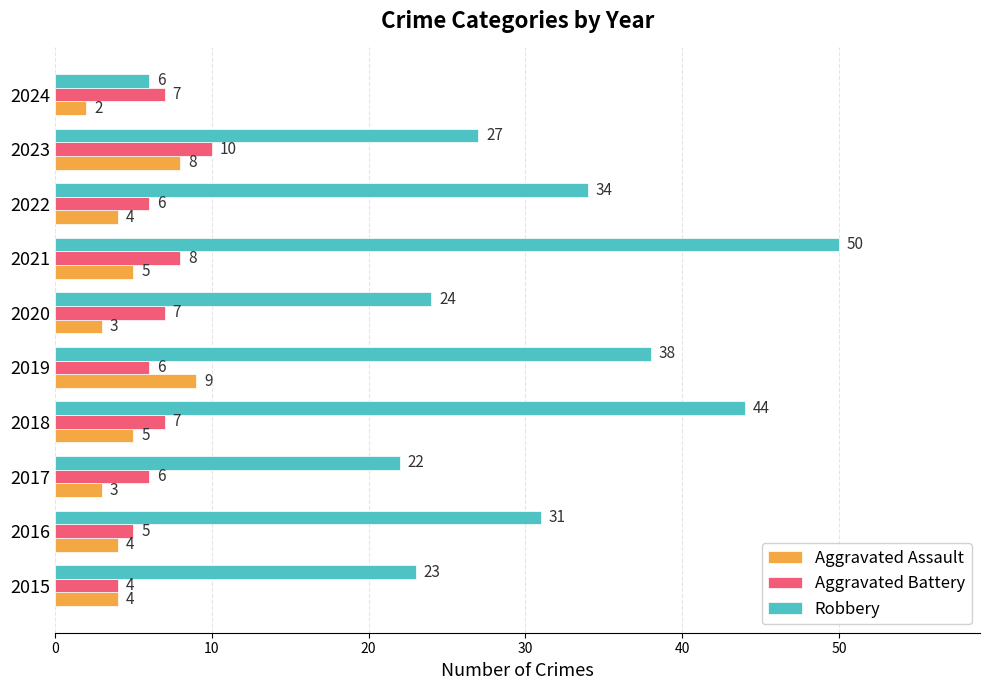

The value of Robbery at 2022 is 34. True or false?

True